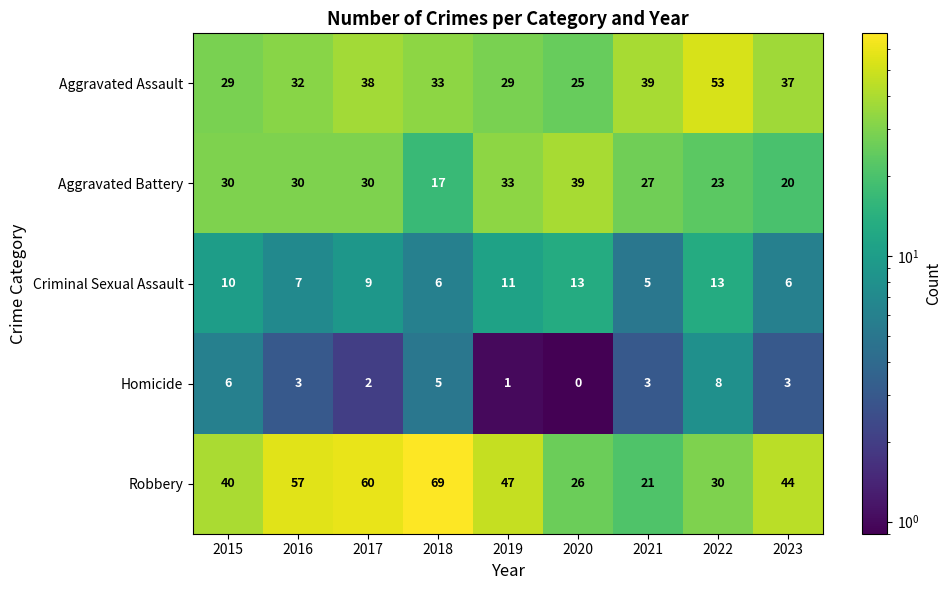

Rank the series at 2019 from highest to lowest value.

Robbery, Aggravated Battery, Aggravated Assault, Criminal Sexual Assault, Homicide